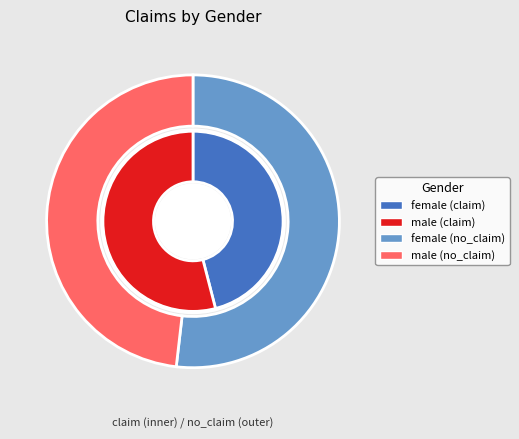

What is the largest slice in the pie chart?

female